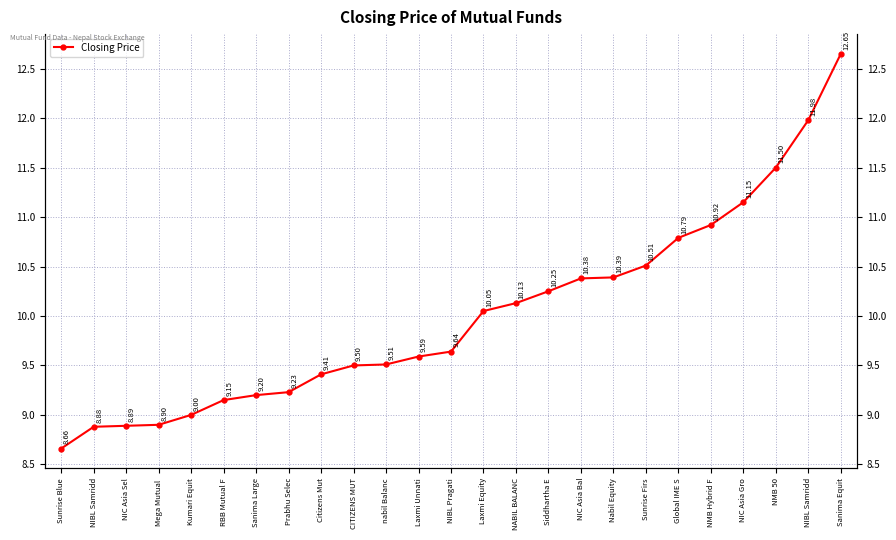

At which label does the data first exceed 9?

RBB Mutual F